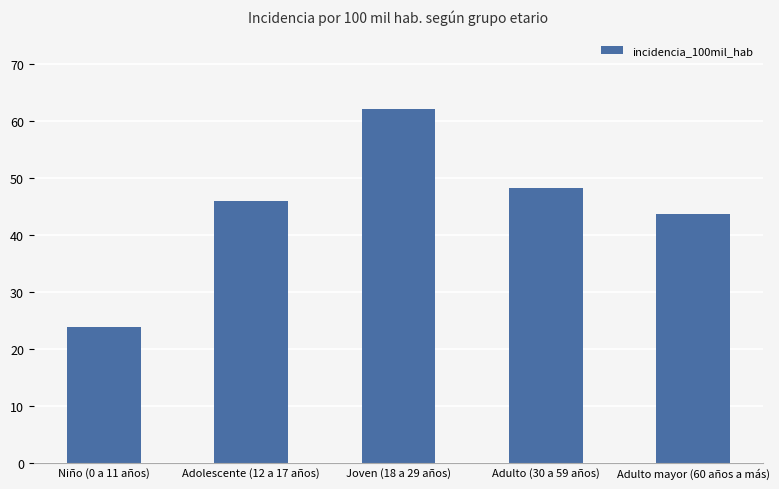

What is the sum of the values at Niño (0 a 11 años) and Adulto mayor (60 años a más)?

67.5